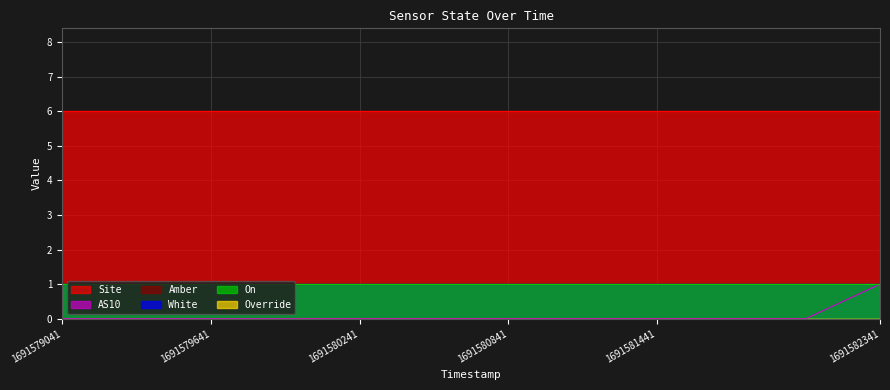

What is the sum of all On values?

12